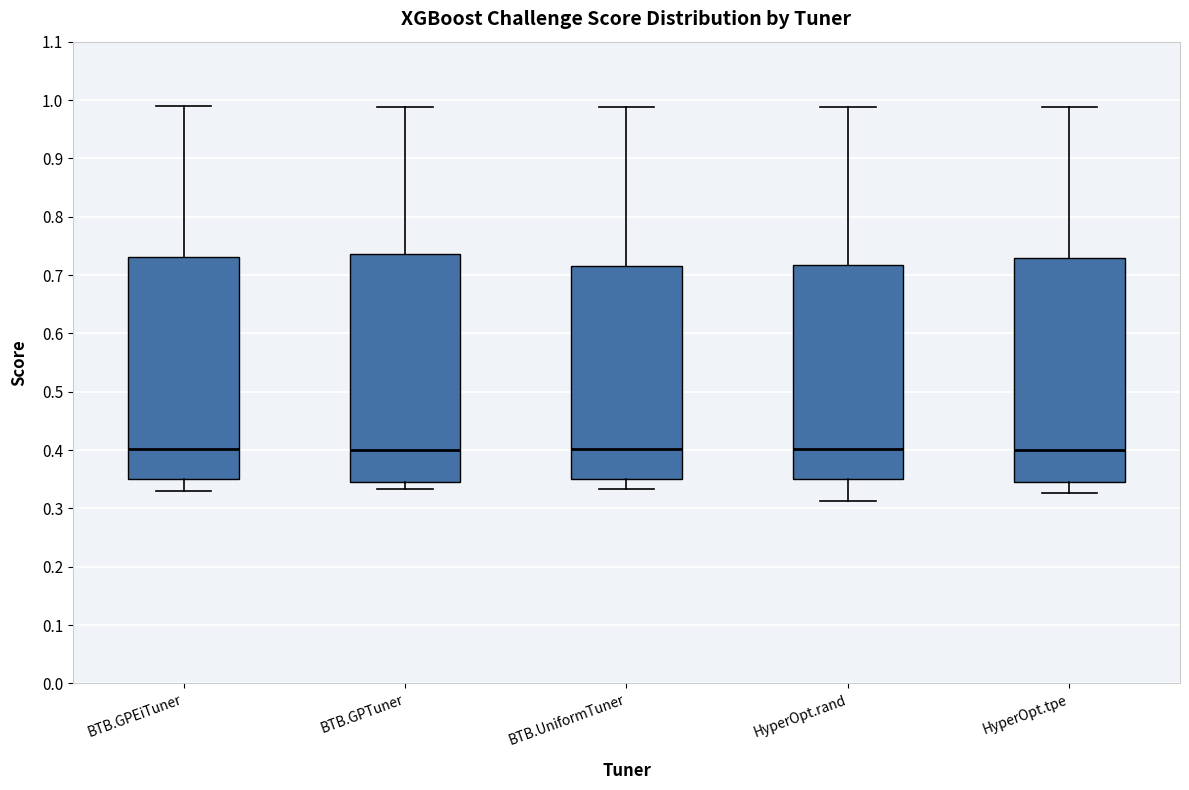

Reading left to right, read every box against the y-axis: the position of its median line, the range the box covers, and the ends of its whiskers. The values are not printed on the chart, so give them approximately, as read against the axis.

BTB.GPEiTuner: median 0.40, box 0.35 to 0.73, whiskers 0.33 to 0.99
BTB.GPTuner: median 0.40, box 0.35 to 0.74, whiskers 0.33 to 0.99
BTB.UniformTuner: median 0.40, box 0.35 to 0.71, whiskers 0.33 to 0.99
HyperOpt.rand: median 0.40, box 0.35 to 0.72, whiskers 0.31 to 0.99
HyperOpt.tpe: median 0.40, box 0.35 to 0.73, whiskers 0.33 to 0.99